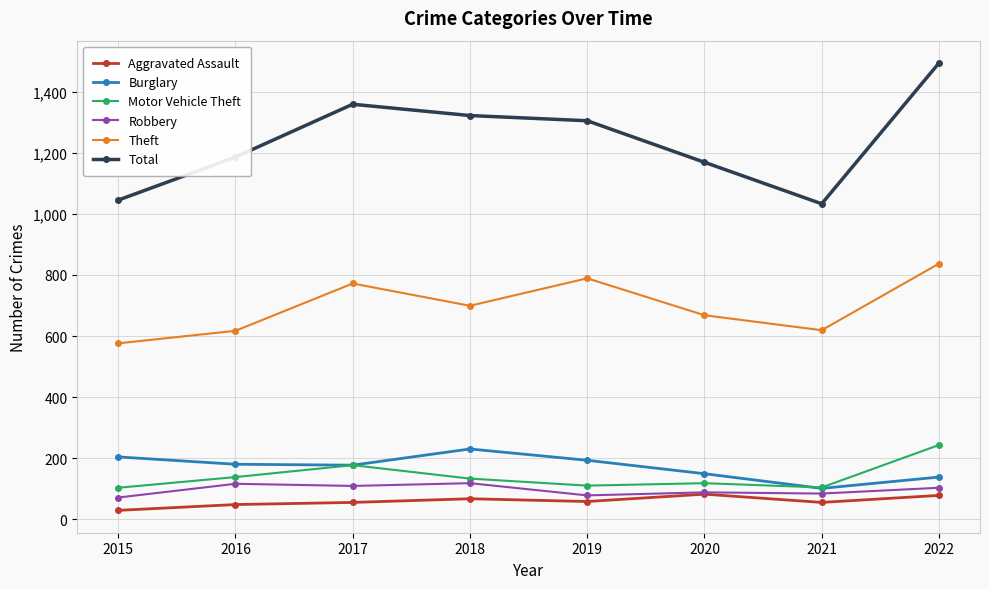

Where does the Aggravated Assault series first go above 58?

2018